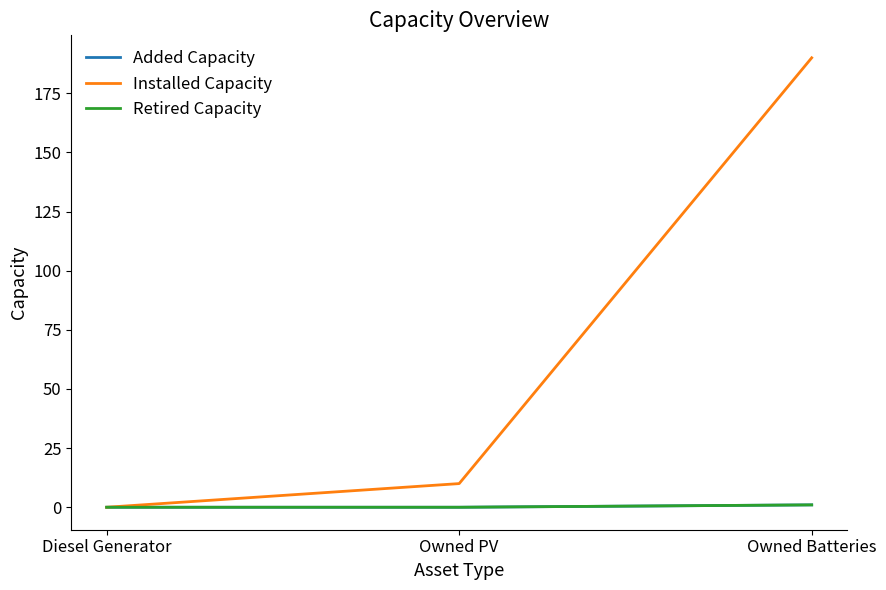

Does the chart have visible grid lines?

No